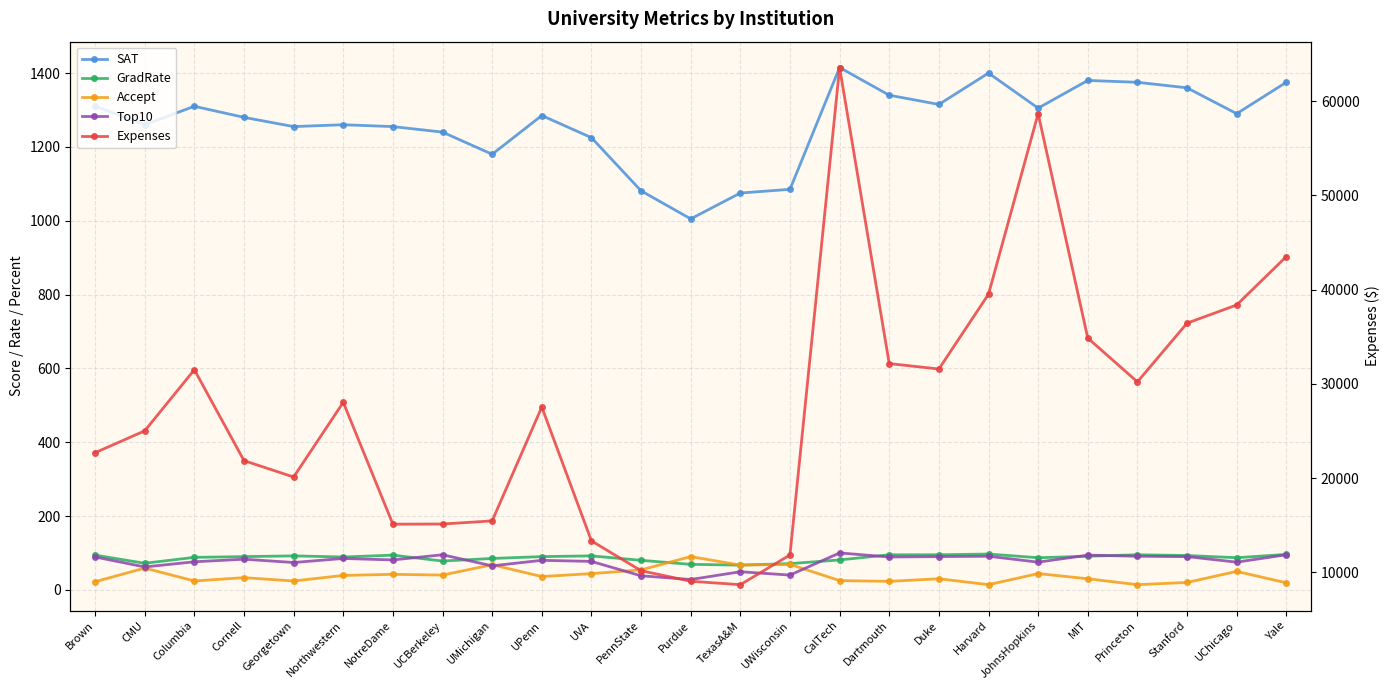

Reading left to right, extract all data points from this chart.

SAT: Brown=1310	CMU=1260	Columbia=1310	Cornell=1280	Georgetown=1255	Northwestern=1260	NotreDame=1255	UCBerkeley=1240	UMichigan=1180	UPenn=1285	UVA=1225	PennState=1081	Purdue=1005	TexasA&M=1075	UWisconsin=1085	CalTech=1415	Dartmouth=1340	Duke=1315	Harvard=1400	JohnsHopkins=1305	MIT=1380	Princeton=1375	Stanford=1360	UChicago=1290	Yale=1375
GradRate: Brown=94	CMU=72	Columbia=88	Cornell=90	Georgetown=92	Northwestern=89	NotreDame=94	UCBerkeley=78	UMichigan=85	UPenn=90	UVA=92	PennState=80	Purdue=69	TexasA&M=67	UWisconsin=71	CalTech=81	Dartmouth=95	Duke=95	Harvard=97	JohnsHopkins=87	MIT=91	Princeton=95	Stanford=93	UChicago=87	Yale=96
Accept: Brown=22	CMU=59	Columbia=24	Cornell=33	Georgetown=24	Northwestern=39	NotreDame=42	UCBerkeley=40	UMichigan=68	UPenn=36	UVA=44	PennState=54	Purdue=90	TexasA&M=67	UWisconsin=69	CalTech=25	Dartmouth=23	Duke=30	Harvard=14	JohnsHopkins=44	MIT=30	Princeton=14	Stanford=20	UChicago=50	Yale=19
Top10: Brown=89	CMU=62	Columbia=76	Cornell=83	Georgetown=74	Northwestern=85	NotreDame=81	UCBerkeley=95	UMichigan=65	UPenn=80	UVA=77	PennState=38	Purdue=28	TexasA&M=49	UWisconsin=40	CalTech=100	Dartmouth=89	Duke=90	Harvard=91	JohnsHopkins=75	MIT=94	Princeton=91	Stanford=90	UChicago=75	Yale=95
Expenses: Brown=22704	CMU=25026	Columbia=31510	Cornell=21864	Georgetown=20126	Northwestern=28052	NotreDame=15122	UCBerkeley=15140	UMichigan=15470	UPenn=27553	UVA=13349	PennState=10185	Purdue=9066	TexasA&M=8704	UWisconsin=11857	CalTech=63575	Dartmouth=32162	Duke=31585	Harvard=39525	JohnsHopkins=58691	MIT=34870	Princeton=30220	Stanford=36450	UChicago=38380	Yale=43514